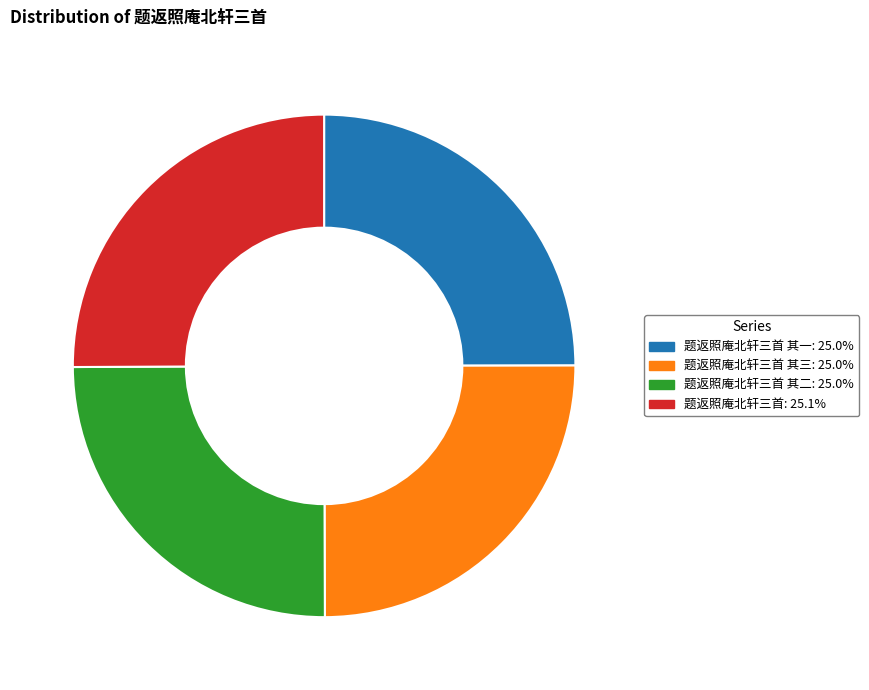

Does any single category account for the majority?

No